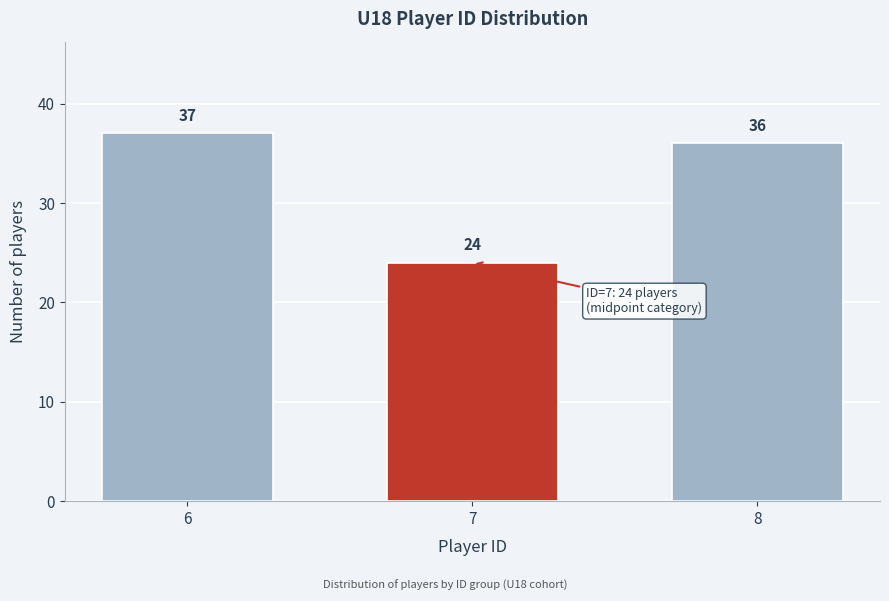

Reading left to right, what are all the values shown in this chart?

37	24	36